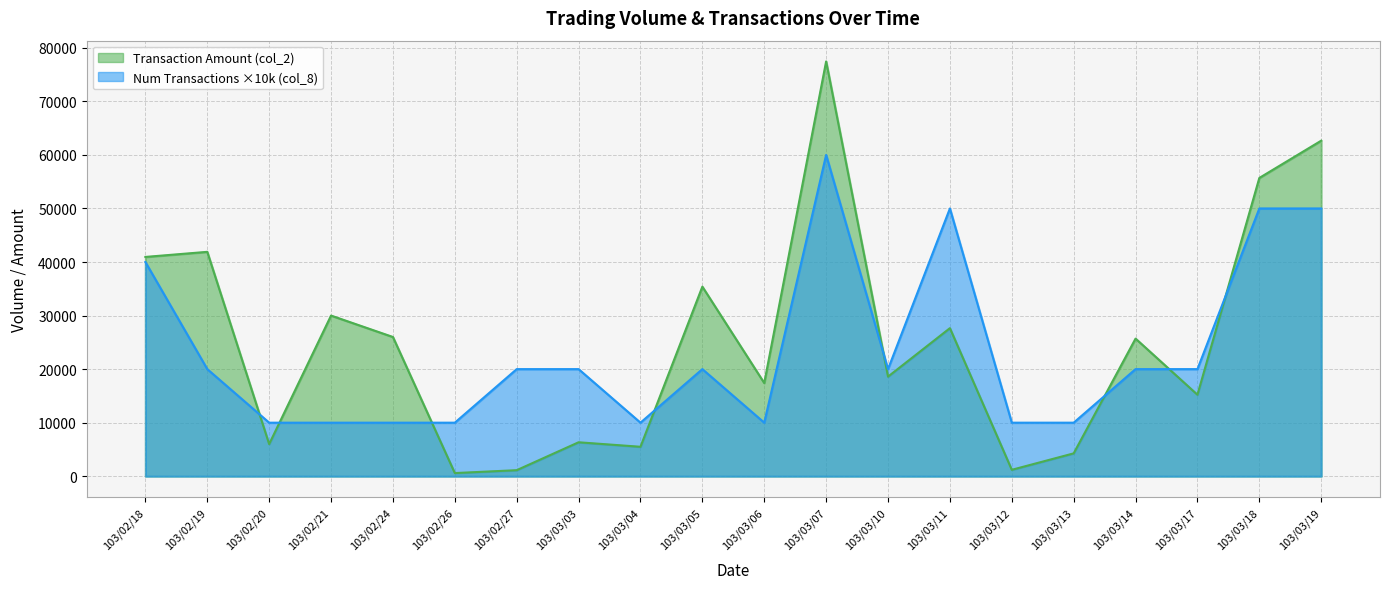

How many lines are shown in the chart?

2